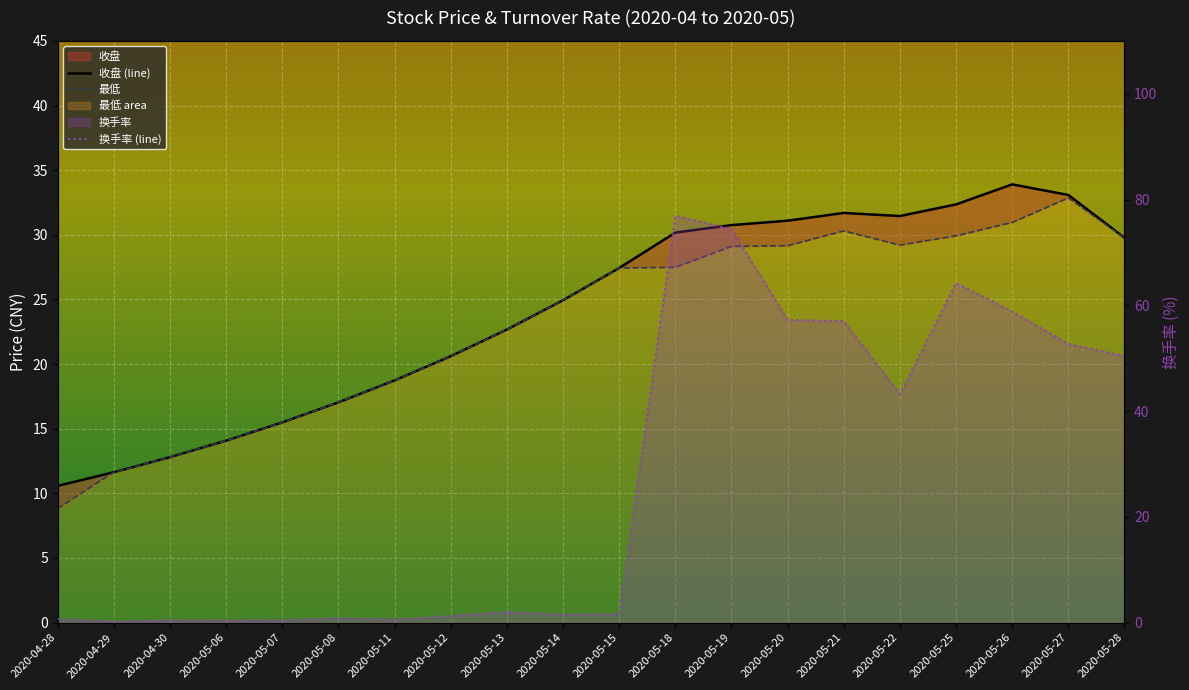

Does the chart display data point markers on the line(s)?

No